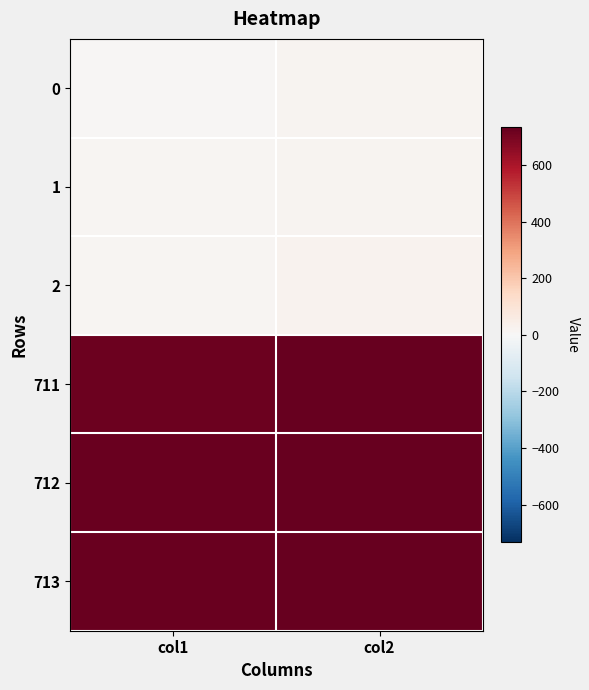

What is the total value across all series at col2?

2262